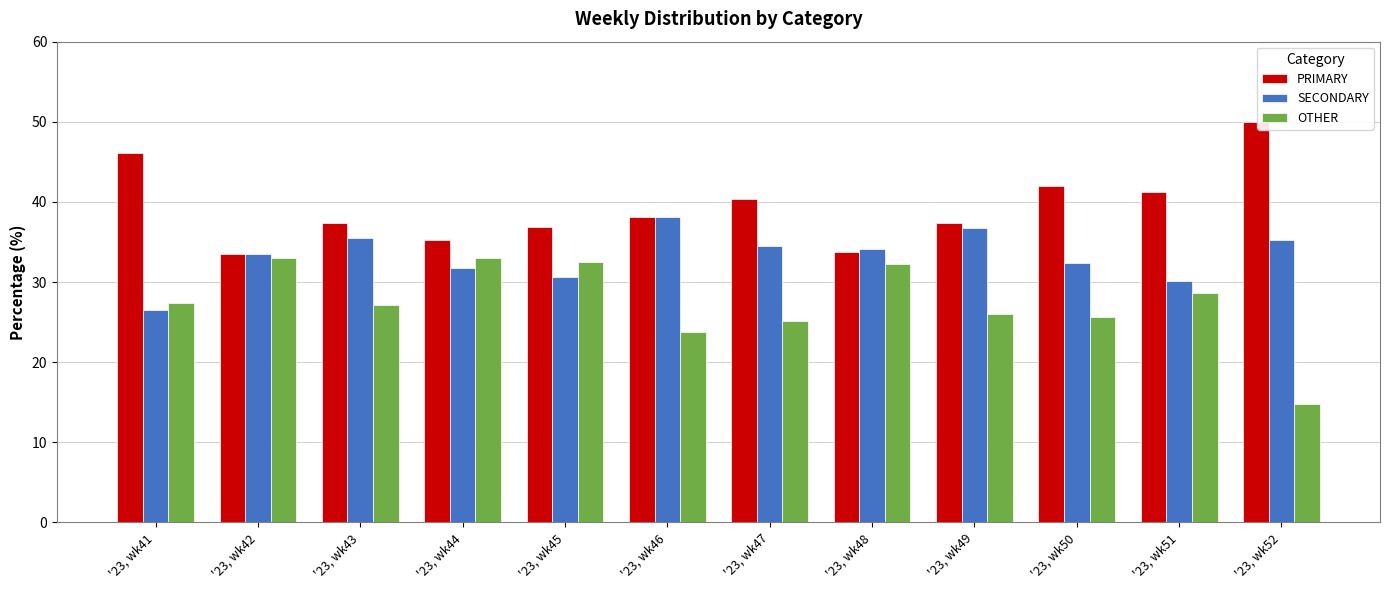

What is the greatest value displayed?

50.0